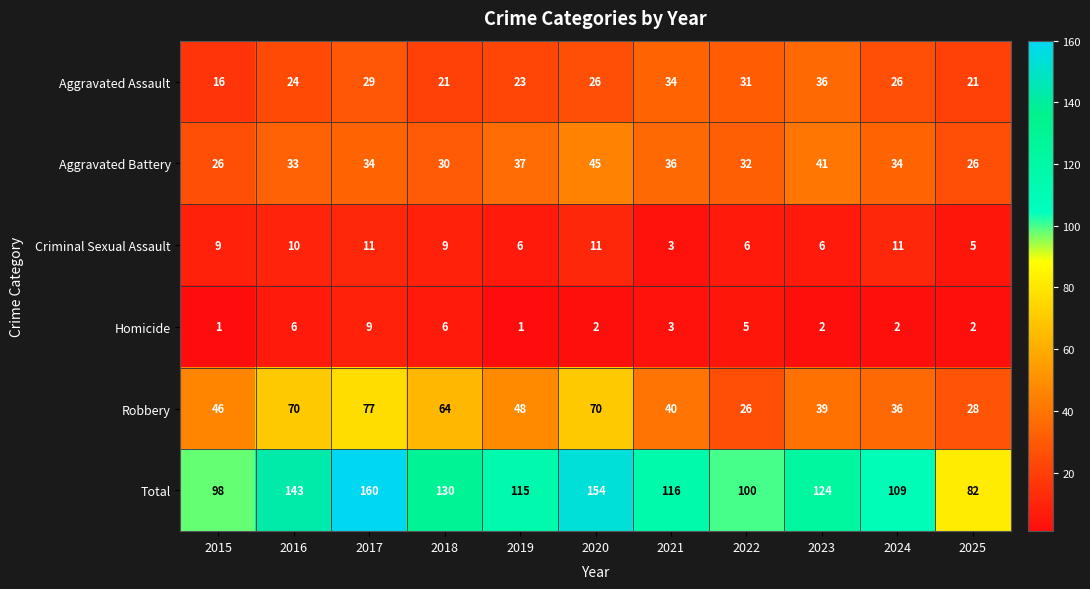

Which series changed the most between 2016 and 2018?

Total